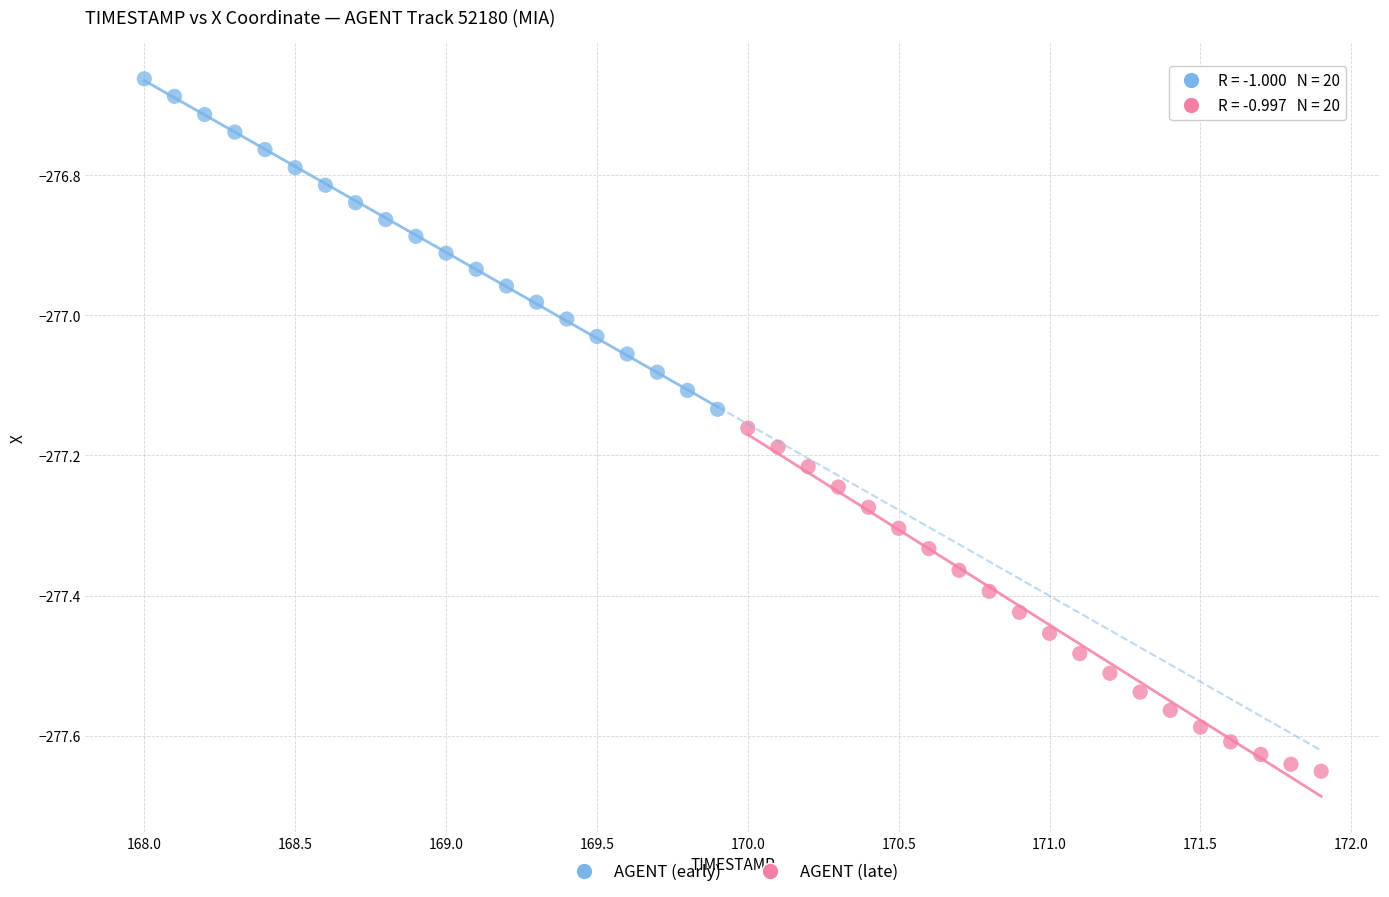

Which series contains the highest Y value?

AGENT (early)